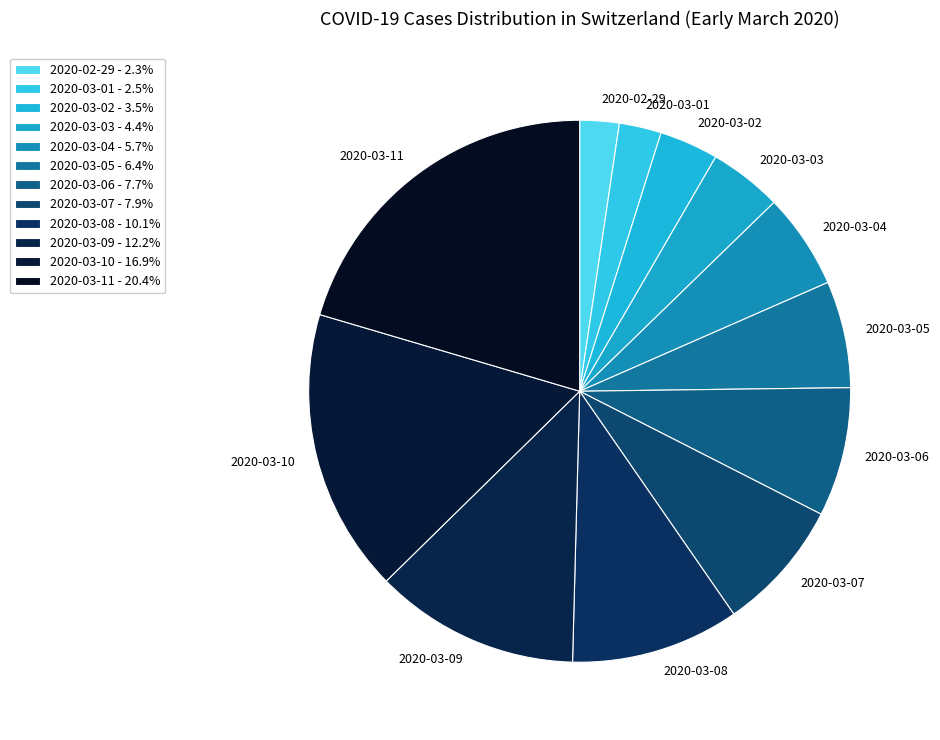

True or false: 2020-03-11 accounts for 32% of the total.

False